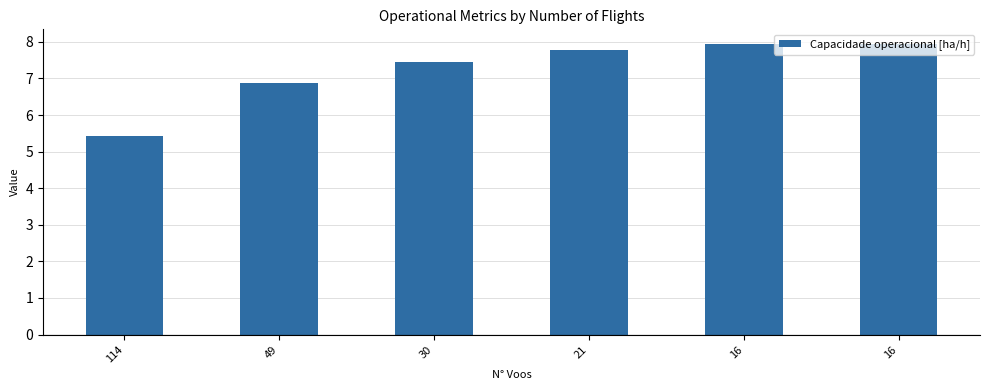

Does the chart contain stacked bars?

No